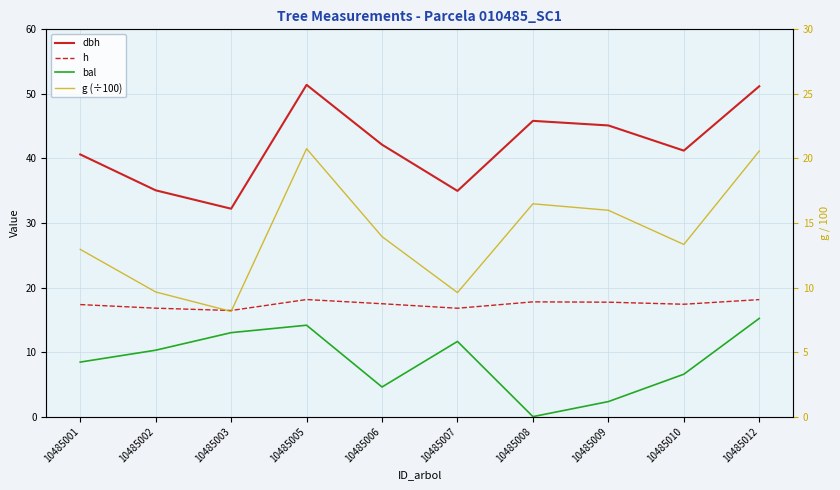

What is the average value of the bal series?

8.6